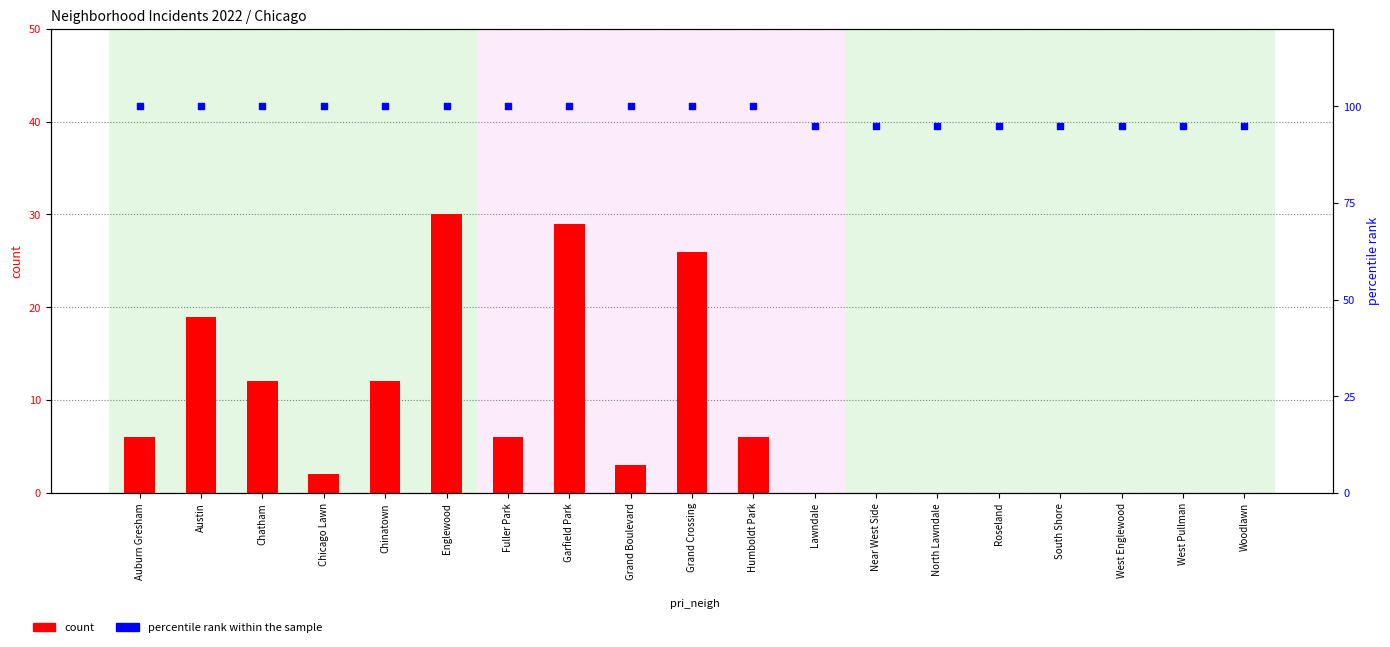

Which series has the largest total across all categories?

percentile rank within the sample